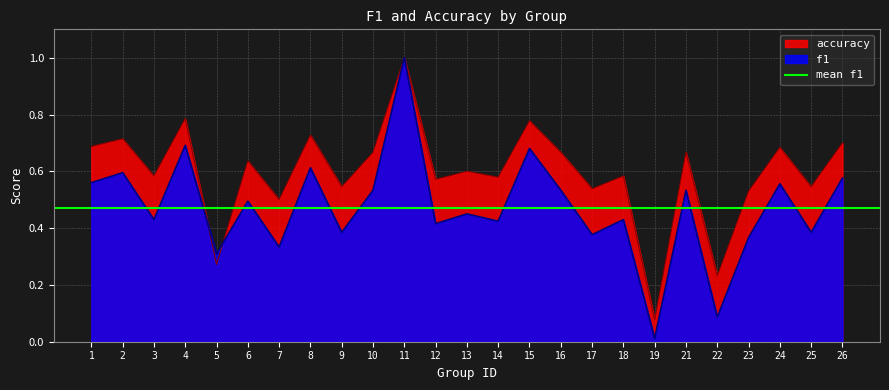

Is the value of accuracy at 4 greater than the value of f1 at 26?

Yes